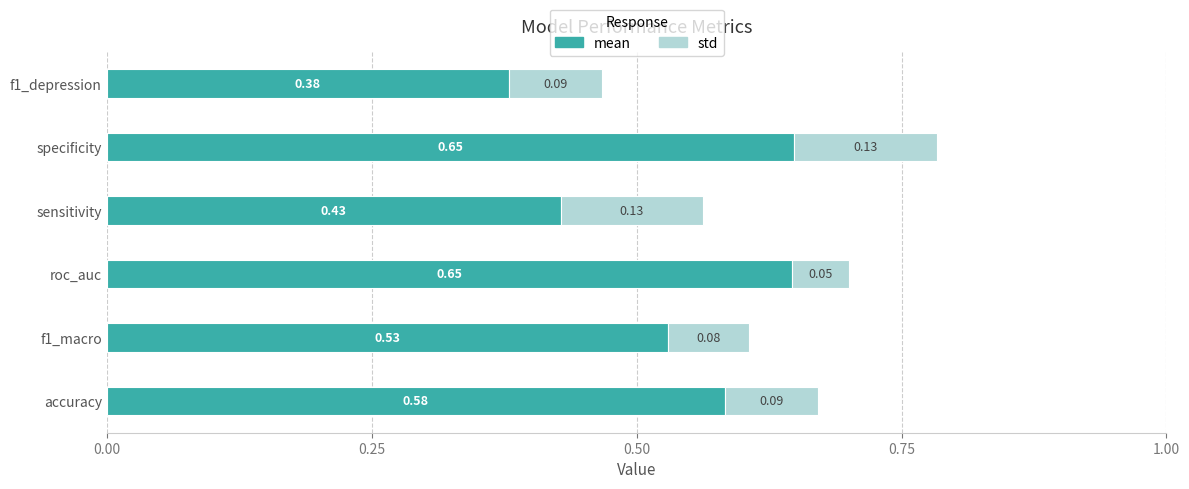

At which category is the sum across all series the highest?

specificity